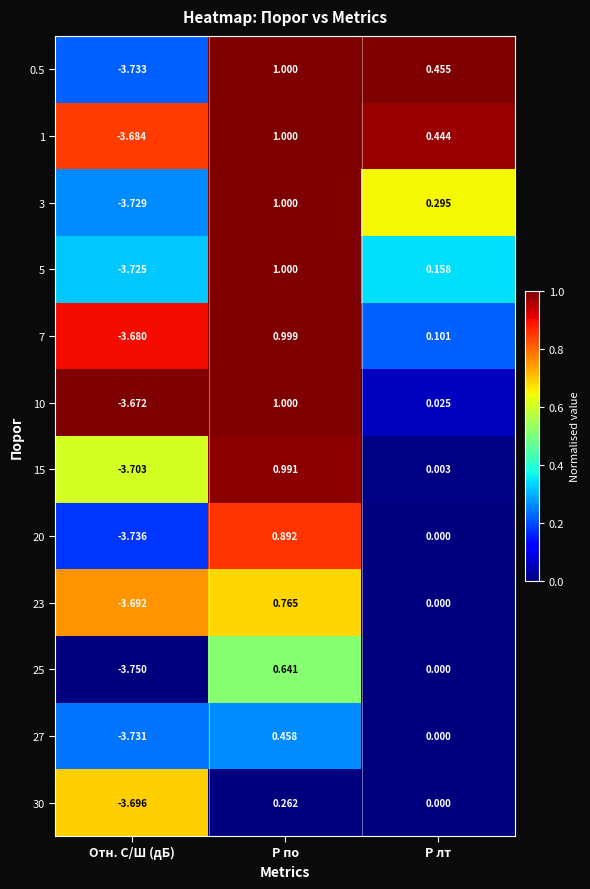

Which series has the largest total across all categories?

1